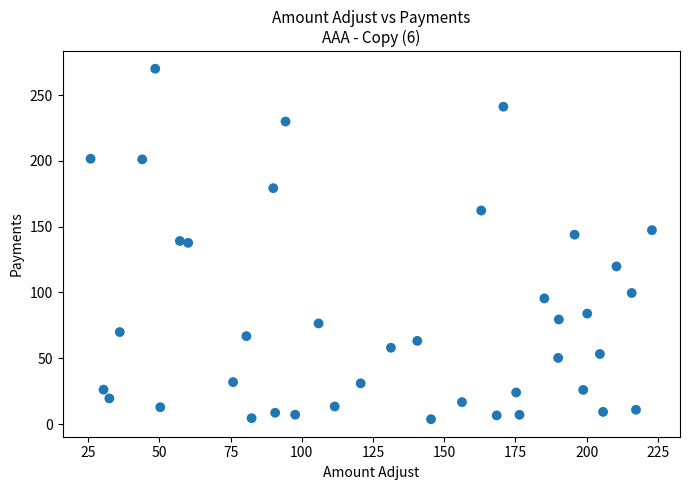

What is the range of Y values (max minus min)?

266.3